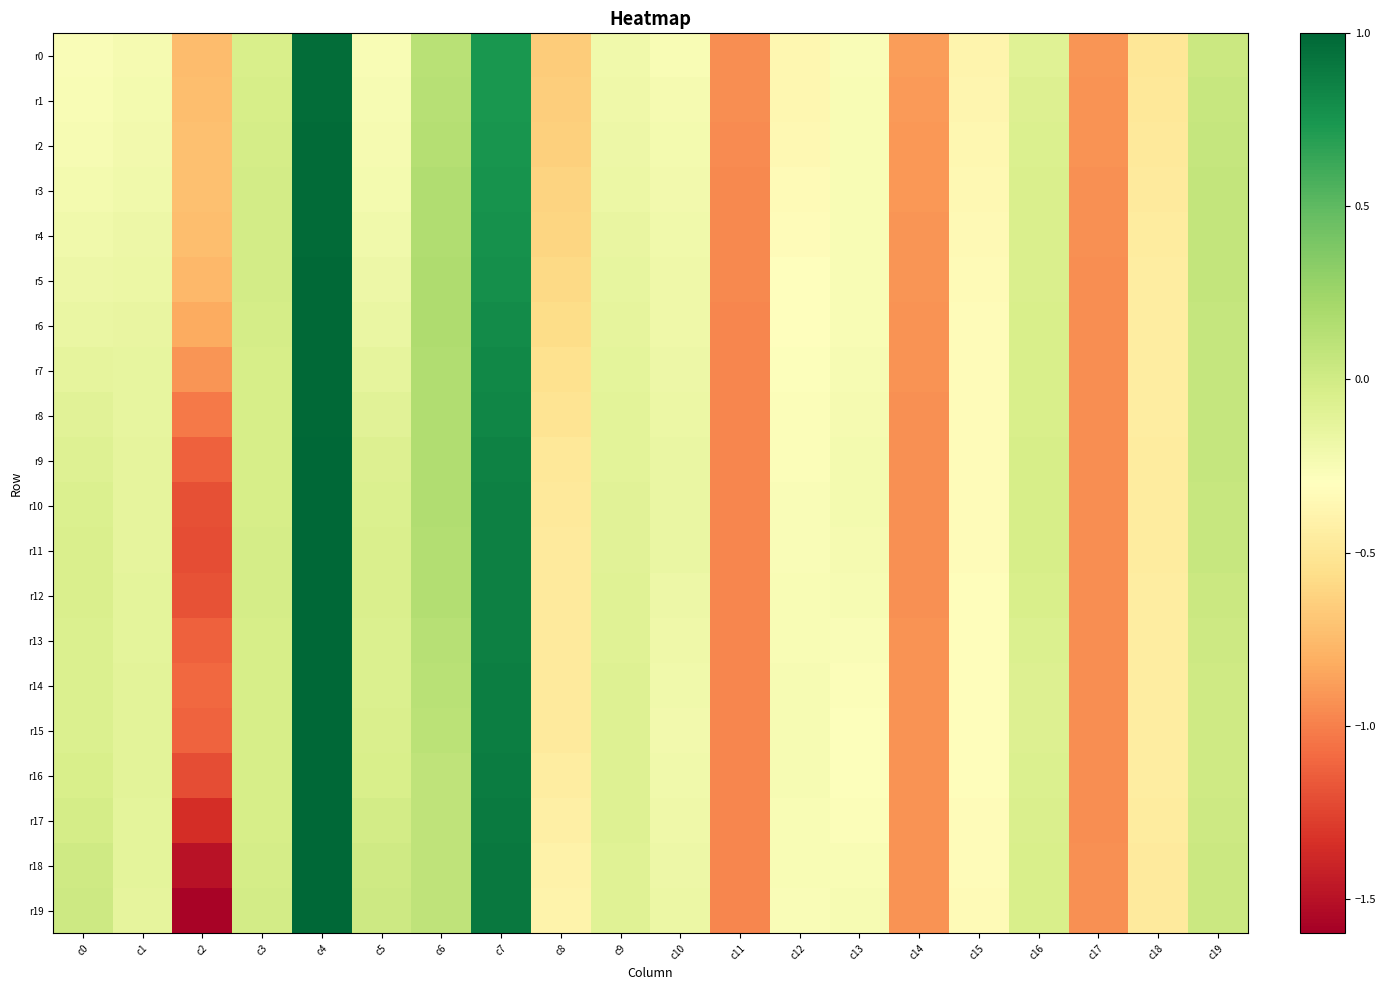

Reading right to left, what are all the values shown in this chart?

r0: c19=0.0	c18=-0.5	c17=-0.9	c16=-0.1	c15=-0.4	c14=-0.9	c13=-0.3	c12=-0.4	c11=-0.9	c10=-0.3	c9=-0.2	c8=-0.7	c7=0.7	c6=0.1	c5=-0.3	c4=1.0	c3=-0.0	c2=-0.7	c1=-0.2	c0=-0.3
r1: c19=0.0	c18=-0.5	c17=-0.9	c16=-0.1	c15=-0.4	c14=-0.9	c13=-0.3	c12=-0.4	c11=-0.9	c10=-0.2	c9=-0.2	c8=-0.7	c7=0.7	c6=0.1	c5=-0.2	c4=1.0	c3=-0.0	c2=-0.7	c1=-0.2	c0=-0.3
r2: c19=0.1	c18=-0.5	c17=-0.9	c16=-0.1	c15=-0.4	c14=-0.9	c13=-0.3	c12=-0.4	c11=-1.0	c10=-0.2	c9=-0.2	c8=-0.6	c7=0.8	c6=0.1	c5=-0.2	c4=1.0	c3=-0.0	c2=-0.7	c1=-0.2	c0=-0.2
r3: c19=0.1	c18=-0.5	c17=-0.9	c16=-0.1	c15=-0.4	c14=-0.9	c13=-0.3	c12=-0.3	c11=-1.0	c10=-0.2	c9=-0.2	c8=-0.6	c7=0.8	c6=0.2	c5=-0.2	c4=1.0	c3=-0.0	c2=-0.7	c1=-0.2	c0=-0.2
r4: c19=0.1	c18=-0.5	c17=-0.9	c16=-0.0	c15=-0.3	c14=-0.9	c13=-0.3	c12=-0.3	c11=-1.0	c10=-0.2	c9=-0.2	c8=-0.6	c7=0.8	c6=0.2	c5=-0.2	c4=1.0	c3=-0.0	c2=-0.7	c1=-0.2	c0=-0.2
r5: c19=0.1	c18=-0.5	c17=-0.9	c16=-0.0	c15=-0.3	c14=-0.9	c13=-0.3	c12=-0.3	c11=-1.0	c10=-0.2	c9=-0.1	c8=-0.6	c7=0.8	c6=0.2	c5=-0.2	c4=1.0	c3=-0.0	c2=-0.8	c1=-0.2	c0=-0.2
r6: c19=0.1	c18=-0.4	c17=-0.9	c16=-0.0	c15=-0.3	c14=-0.9	c13=-0.3	c12=-0.3	c11=-1.0	c10=-0.2	c9=-0.1	c8=-0.6	c7=0.8	c6=0.2	c5=-0.2	c4=1.0	c3=-0.0	c2=-0.8	c1=-0.2	c0=-0.2
r7: c19=0.1	c18=-0.4	c17=-0.9	c16=-0.0	c15=-0.3	c14=-0.9	c13=-0.2	c12=-0.3	c11=-1.0	c10=-0.2	c9=-0.1	c8=-0.5	c7=0.8	c6=0.2	c5=-0.1	c4=1.0	c3=-0.0	c2=-0.9	c1=-0.1	c0=-0.1
r8: c19=0.1	c18=-0.5	c17=-0.9	c16=-0.0	c15=-0.3	c14=-0.9	c13=-0.2	c12=-0.3	c11=-1.0	c10=-0.2	c9=-0.1	c8=-0.5	c7=0.8	c6=0.2	c5=-0.1	c4=1.0	c3=-0.0	c2=-1.0	c1=-0.1	c0=-0.1
r9: c19=0.1	c18=-0.5	c17=-0.9	c16=-0.0	c15=-0.3	c14=-0.9	c13=-0.2	c12=-0.3	c11=-1.0	c10=-0.2	c9=-0.1	c8=-0.5	c7=0.9	c6=0.2	c5=-0.1	c4=1.0	c3=-0.0	c2=-1.1	c1=-0.1	c0=-0.1
r10: c19=0.1	c18=-0.5	c17=-0.9	c16=-0.0	c15=-0.3	c14=-0.9	c13=-0.2	c12=-0.3	c11=-1.0	c10=-0.2	c9=-0.1	c8=-0.5	c7=0.9	c6=0.2	c5=-0.1	c4=1.0	c3=-0.0	c2=-1.2	c1=-0.1	c0=-0.1
r11: c19=0.0	c18=-0.5	c17=-0.9	c16=-0.0	c15=-0.3	c14=-0.9	c13=-0.2	c12=-0.3	c11=-1.0	c10=-0.2	c9=-0.1	c8=-0.5	c7=0.9	c6=0.2	c5=-0.0	c4=1.0	c3=-0.0	c2=-1.2	c1=-0.1	c0=-0.1
r12: c19=0.0	c18=-0.5	c17=-0.9	c16=-0.0	c15=-0.3	c14=-0.9	c13=-0.2	c12=-0.3	c11=-1.0	c10=-0.2	c9=-0.1	c8=-0.5	c7=0.9	c6=0.1	c5=-0.1	c4=1.0	c3=-0.0	c2=-1.2	c1=-0.1	c0=-0.1
r13: c19=0.0	c18=-0.4	c17=-0.9	c16=-0.1	c15=-0.3	c14=-0.9	c13=-0.3	c12=-0.3	c11=-1.0	c10=-0.2	c9=-0.1	c8=-0.5	c7=0.9	c6=0.1	c5=-0.1	c4=1.0	c3=-0.0	c2=-1.1	c1=-0.1	c0=-0.1
r14: c19=0.0	c18=-0.4	c17=-0.9	c16=-0.1	c15=-0.3	c14=-0.9	c13=-0.3	c12=-0.2	c11=-1.0	c10=-0.2	c9=-0.1	c8=-0.5	c7=0.9	c6=0.1	c5=-0.1	c4=1.0	c3=-0.0	c2=-1.1	c1=-0.1	c0=-0.1
r15: c19=0.0	c18=-0.4	c17=-0.9	c16=-0.1	c15=-0.3	c14=-0.9	c13=-0.3	c12=-0.2	c11=-1.0	c10=-0.2	c9=-0.1	c8=-0.5	c7=0.9	c6=0.1	c5=-0.1	c4=1.0	c3=-0.0	c2=-1.1	c1=-0.1	c0=-0.1
r16: c19=0.0	c18=-0.4	c17=-0.9	c16=-0.1	c15=-0.3	c14=-0.9	c13=-0.3	c12=-0.2	c11=-1.0	c10=-0.2	c9=-0.1	c8=-0.4	c7=0.9	c6=0.1	c5=-0.0	c4=1.0	c3=-0.0	c2=-1.2	c1=-0.1	c0=-0.0
r17: c19=0.0	c18=-0.5	c17=-0.9	c16=-0.1	c15=-0.3	c14=-0.9	c13=-0.3	c12=-0.3	c11=-1.0	c10=-0.2	c9=-0.1	c8=-0.4	c7=0.9	c6=0.1	c5=-0.0	c4=1.0	c3=-0.0	c2=-1.3	c1=-0.1	c0=-0.0
r18: c19=0.0	c18=-0.5	c17=-0.9	c16=-0.0	c15=-0.3	c14=-0.9	c13=-0.3	c12=-0.3	c11=-1.0	c10=-0.2	c9=-0.1	c8=-0.4	c7=0.9	c6=0.1	c5=0.0	c4=1.0	c3=-0.0	c2=-1.5	c1=-0.1	c0=0.0
r19: c19=0.0	c18=-0.5	c17=-0.9	c16=-0.0	c15=-0.3	c14=-0.9	c13=-0.2	c12=-0.3	c11=-1.0	c10=-0.2	c9=-0.1	c8=-0.4	c7=0.9	c6=0.1	c5=0.0	c4=1.0	c3=-0.0	c2=-1.6	c1=-0.1	c0=0.0